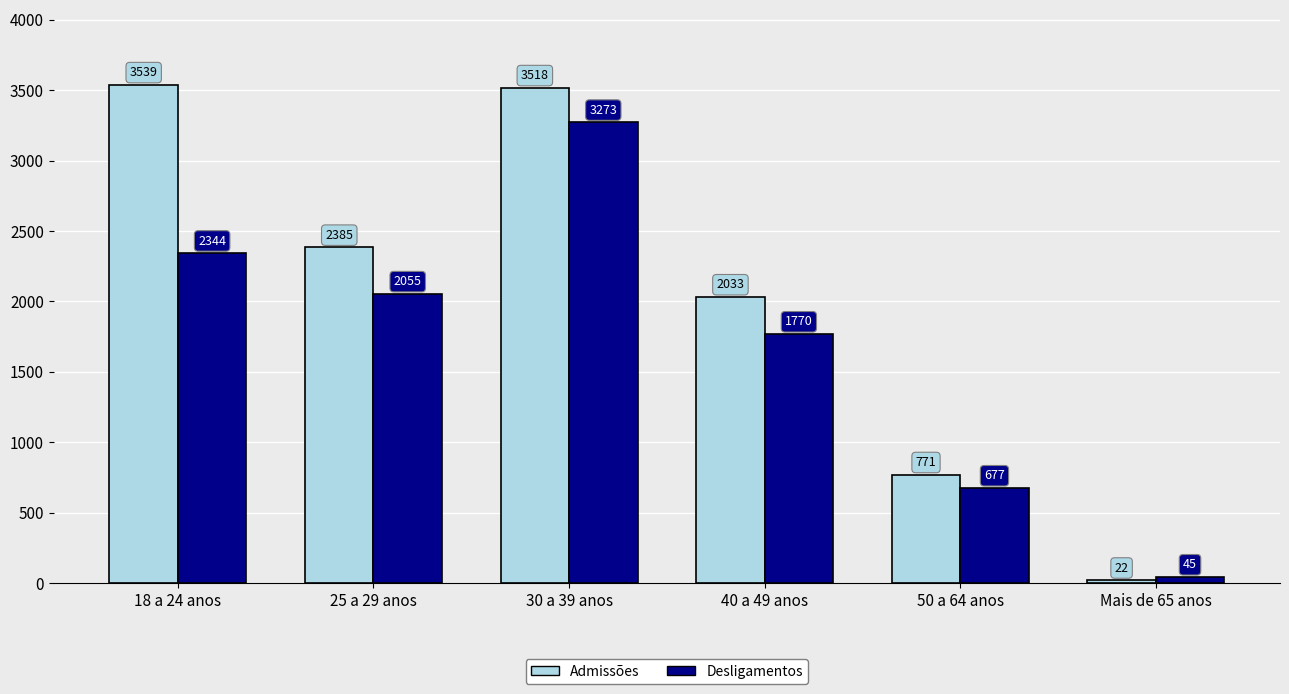

The Desligamentos series shows 2817 at 25 a 29 anos. True or false?

False